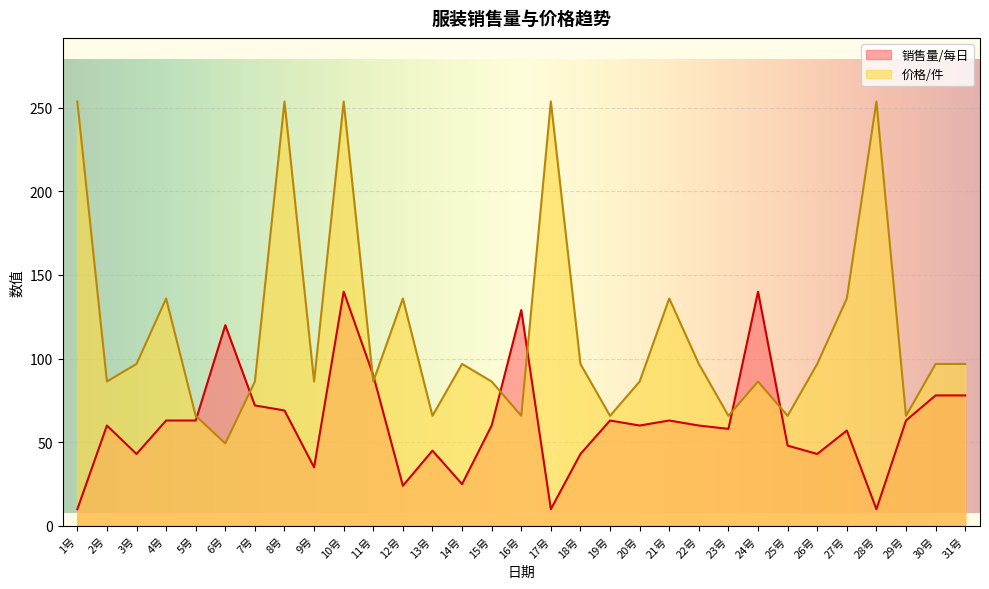

Reading left to right, list all the values displayed in this chart.

销售量/每日: 1号=10.0	2号=60.0	3号=43.0	4号=63.0	5号=63.0	6号=120.0	7号=72.0	8号=69.0	9号=35.0	10号=140.0	11号=90.0	12号=24.0	13号=45.0	14号=25.0	15号=60.0	16号=129.0	17号=10.0	18号=43.0	19号=63.0	20号=60.0	21号=63.0	22号=60.0	23号=58.0	24号=140.0	25号=48.0	26号=43.0	27号=57.0	28号=10.0	29号=63.0	30号=78.0	31号=78.0
价格/件: 1号=253.6	2号=86.3	3号=96.8	4号=135.9	5号=65.8	6号=49.3	7号=86.3	8号=253.6	9号=86.3	10号=253.6	11号=86.3	12号=135.9	13号=65.8	14号=96.8	15号=86.3	16号=65.8	17号=253.6	18号=96.8	19号=65.8	20号=86.3	21号=135.9	22号=96.8	23号=65.8	24号=86.3	25号=65.8	26号=96.8	27号=135.9	28号=253.6	29号=65.8	30号=96.8	31号=96.8